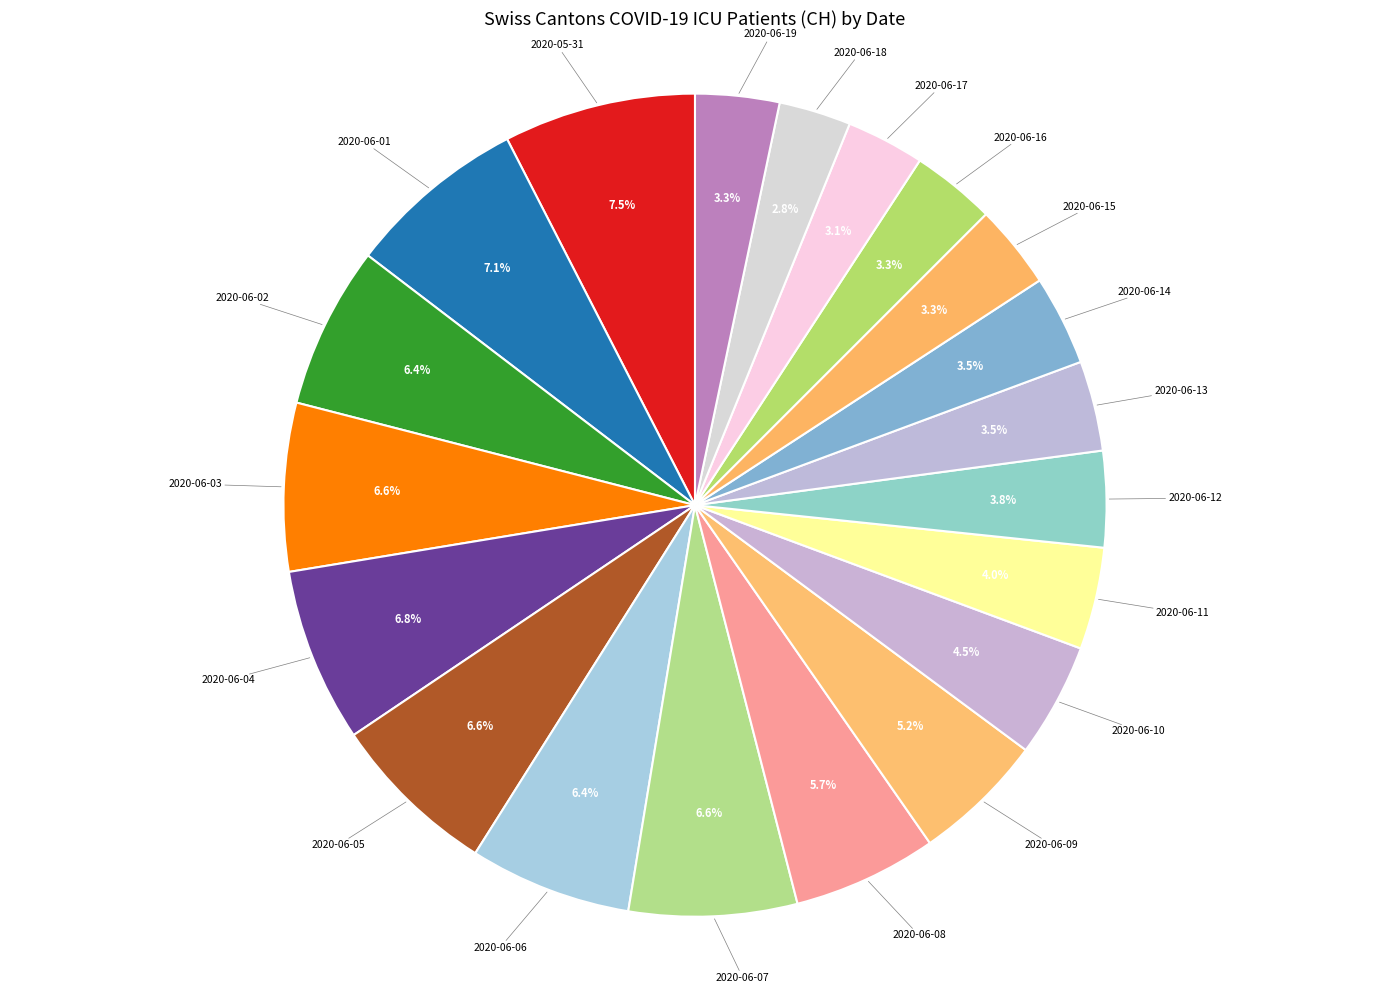

How many slices are in this pie chart?

20